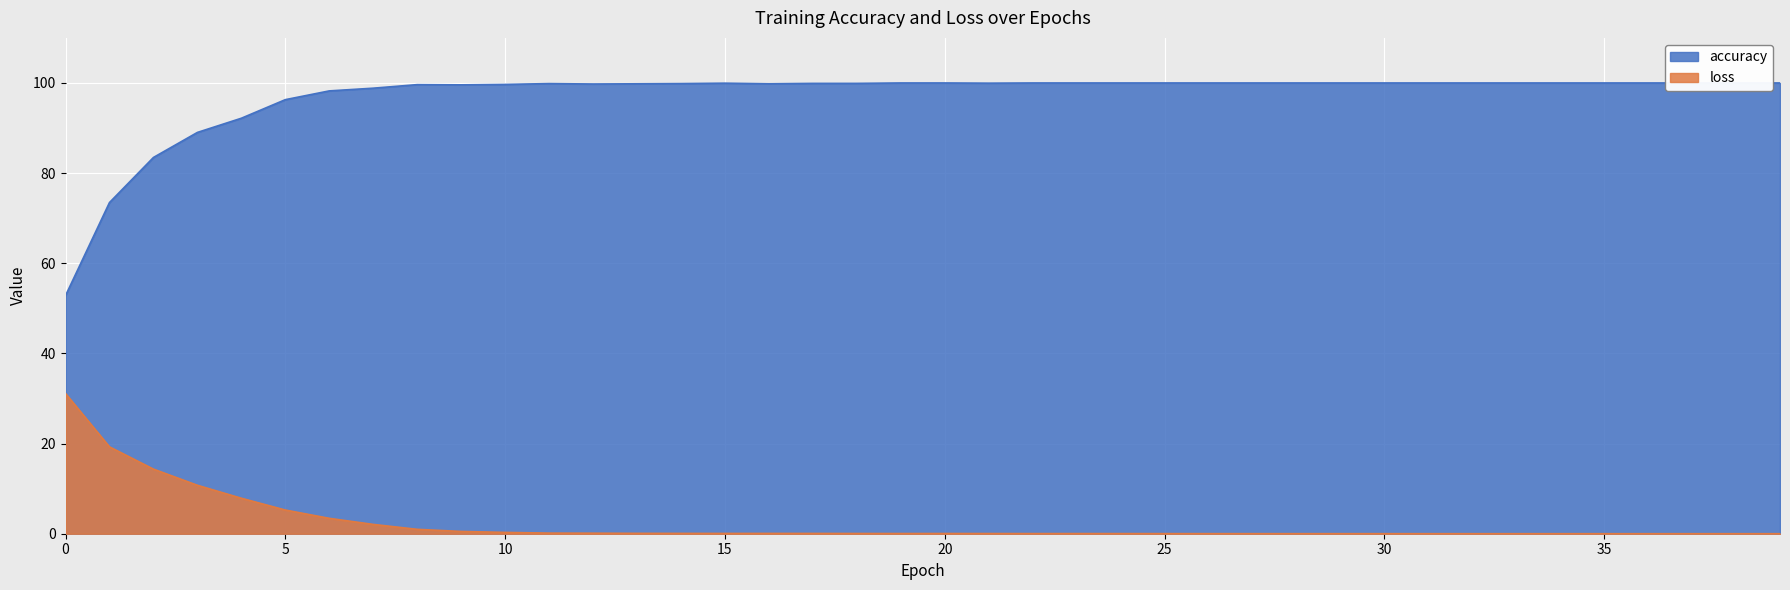

Rank the series by their average value, from highest to lowest.

accuracy, loss